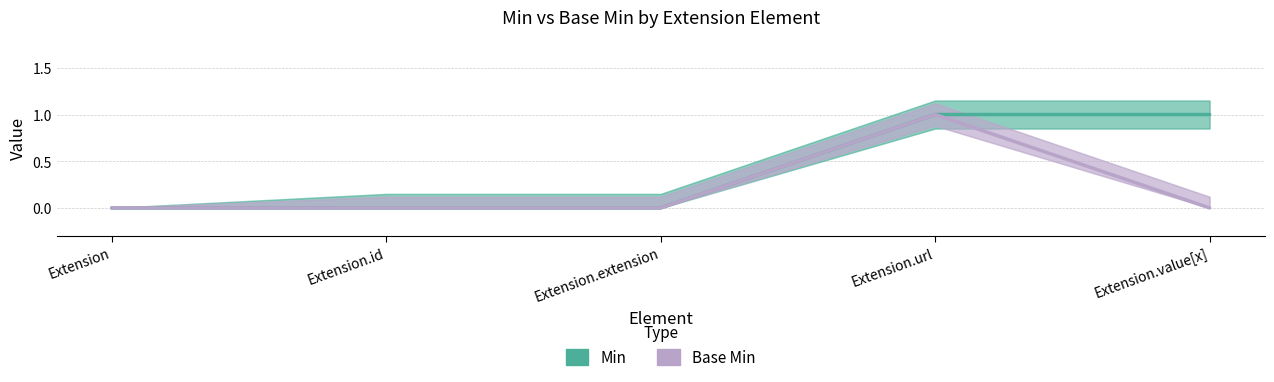

Which category has the lowest value across all series?

Extension